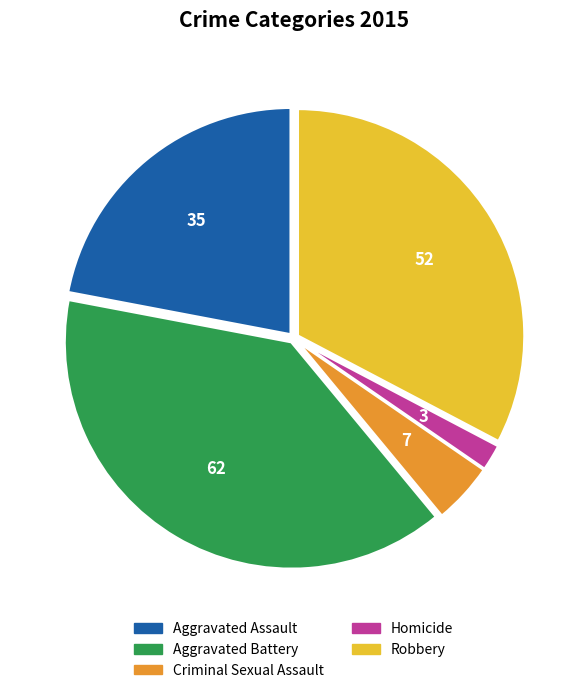

What is the ratio of the value at Criminal Sexual Assault to the value at Homicide?

2.3